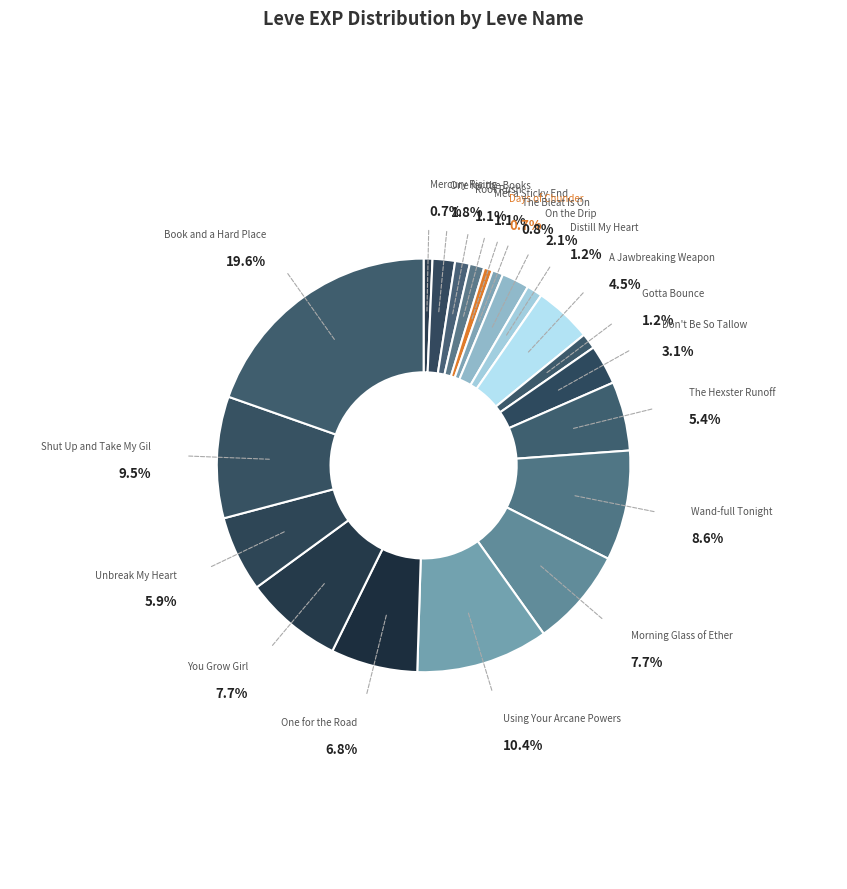

The Morning Glass of Ether slice represents 8% of the pie. True or false?

True